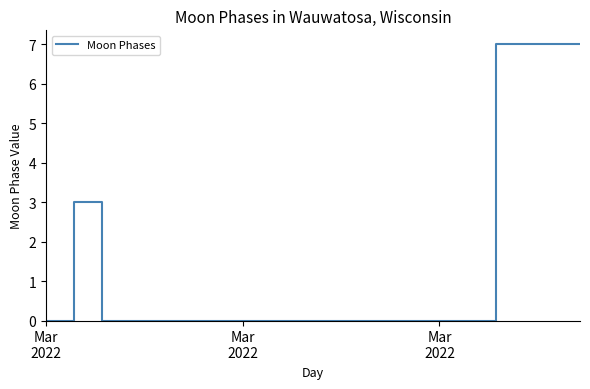

What is the difference between the maximum and minimum values?

7